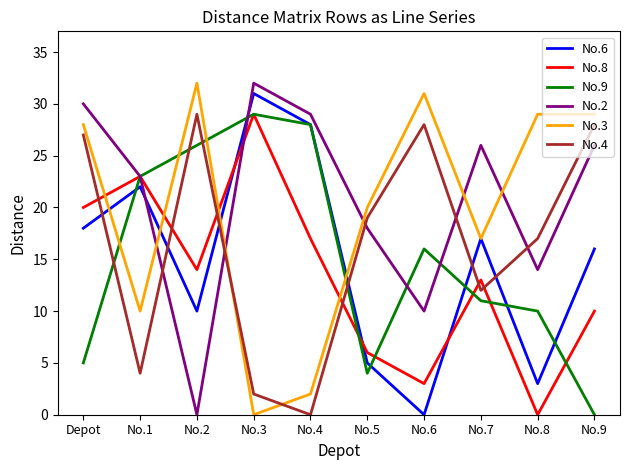

The No.9 series shows 16 at No.6. True or false?

True